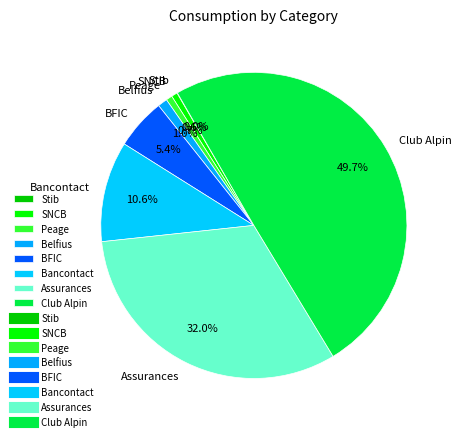

What is the largest slice in the pie chart?

Club Alpin